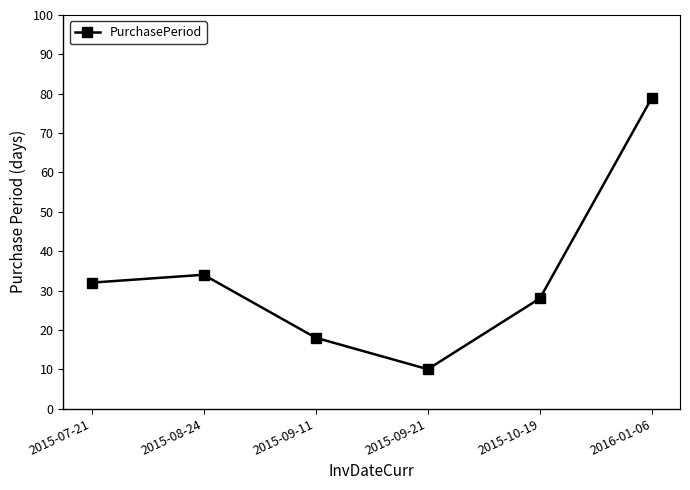

What is the change in value from 2015-07-21 to 2016-01-06?

+47